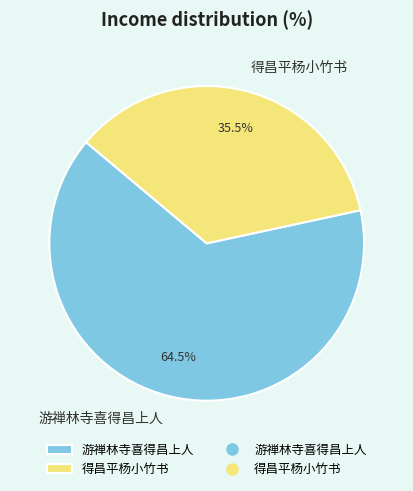

What is the smallest slice in the pie chart?

得昌平杨小竹书